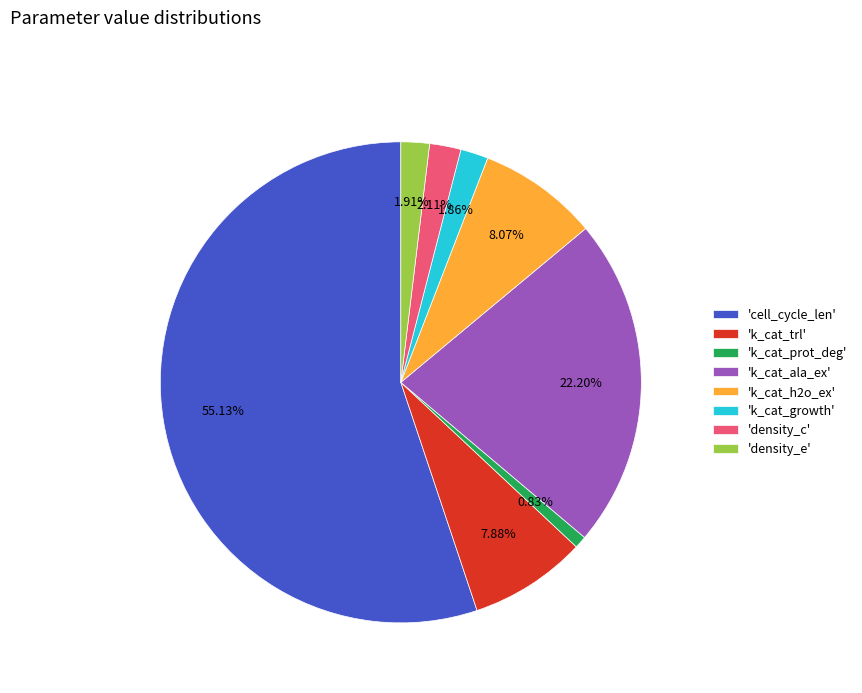

Between 'k_cat_trl' and 'density_c', which is larger?

'k_cat_trl'